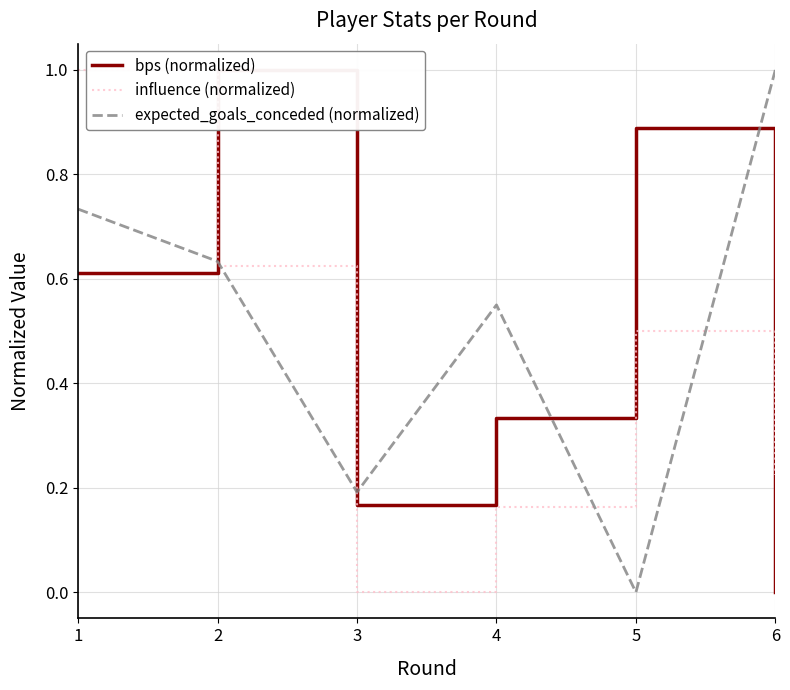

How many lines are shown in the chart?

3